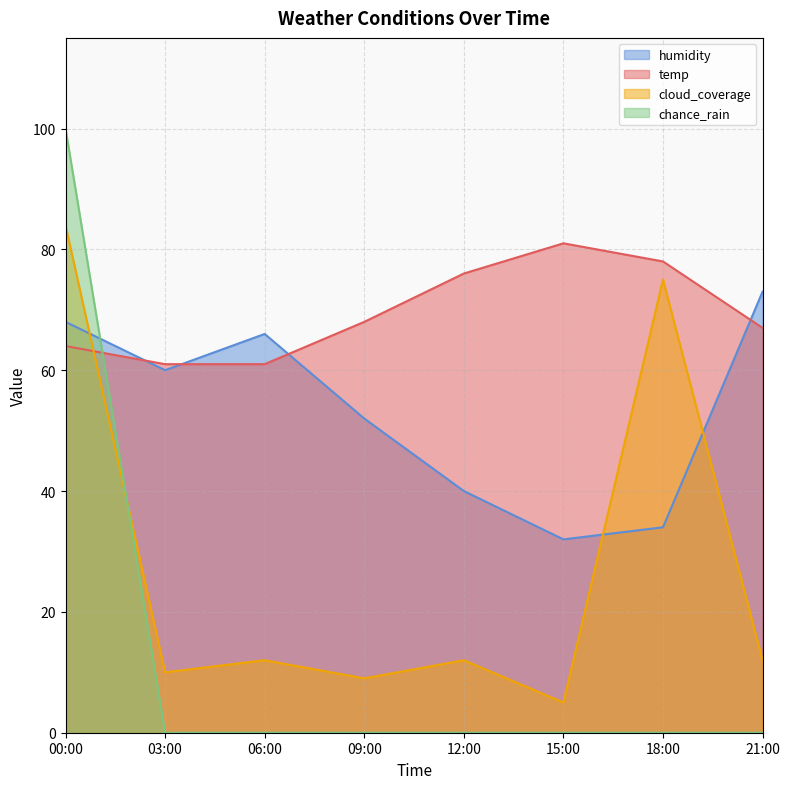

What position from the right is 09:00?

5